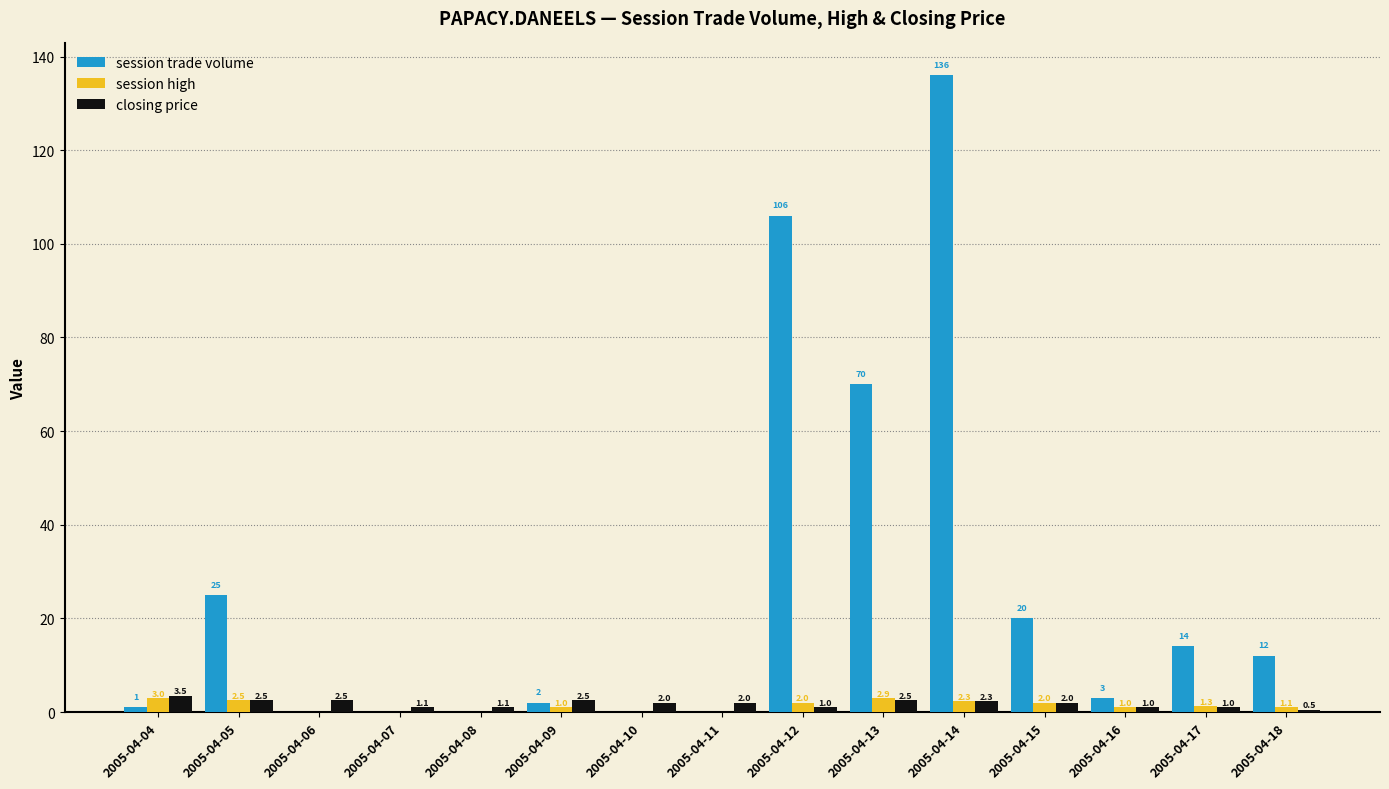

Reading left to right, list all the values displayed in this chart.

session trade volume: 1.0	25.0	0.0	0.0	0.0	2.0	0.0	0.0	106.0	70.0	136.0	20.0	3.0	14.0	12.0
session high: 3.0	2.5	0.0	0.0	0.0	1.0	0.0	0.0	2.0	2.9	2.3	2.0	1.0	1.3	1.1
closing price: 3.5	2.5	2.5	1.1	1.1	2.5	2.0	2.0	1.0	2.5	2.3	2.0	1.0	1.0	0.5